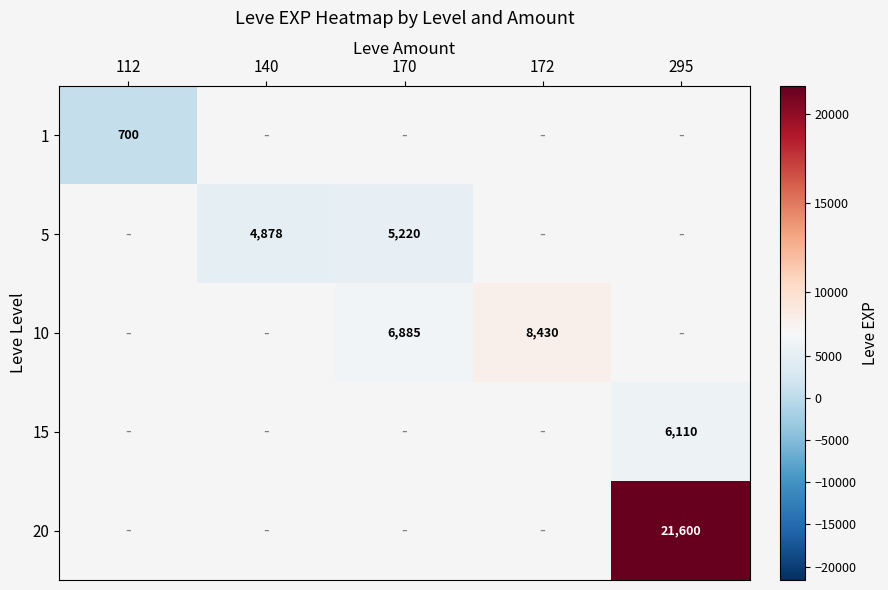

Is it true that 10 equals 9583 at 170?

False